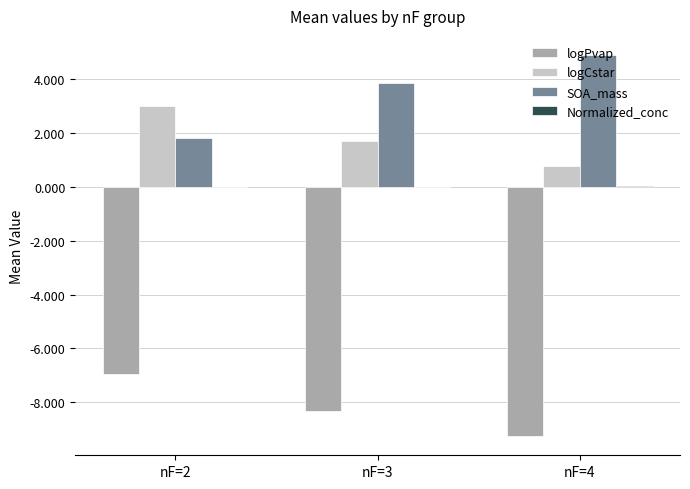

At which category does the chart reach its peak across all series?

nF=4